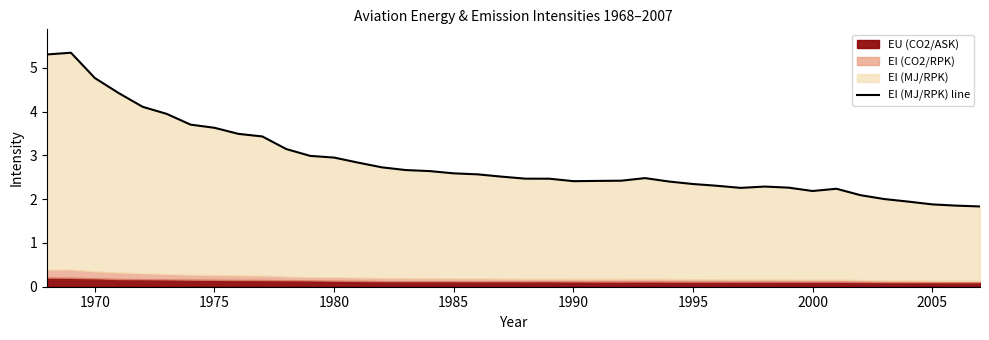

How many values exceed 2?

36